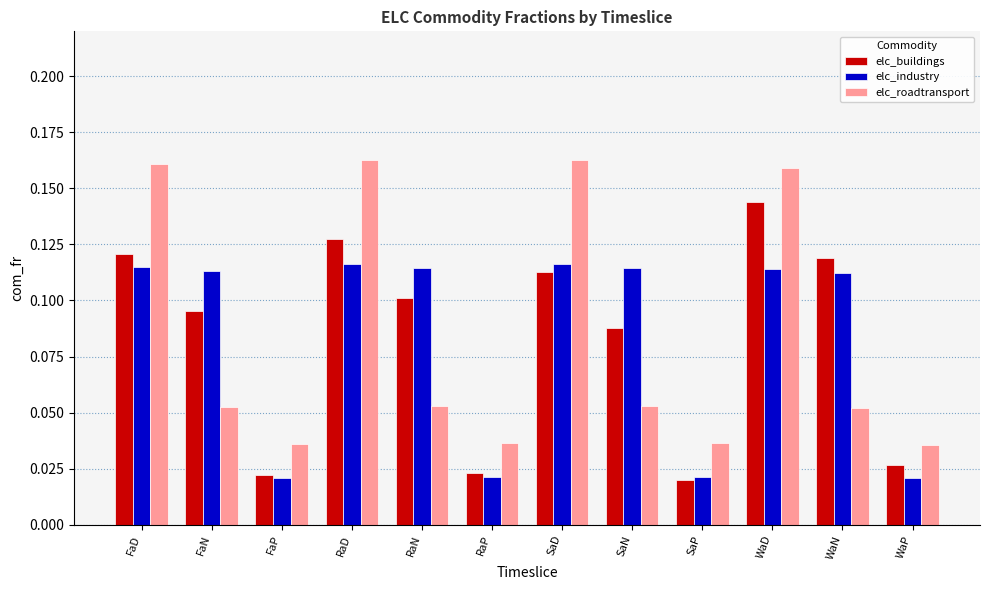

How many elc_industry values are between 0 and 1?

12